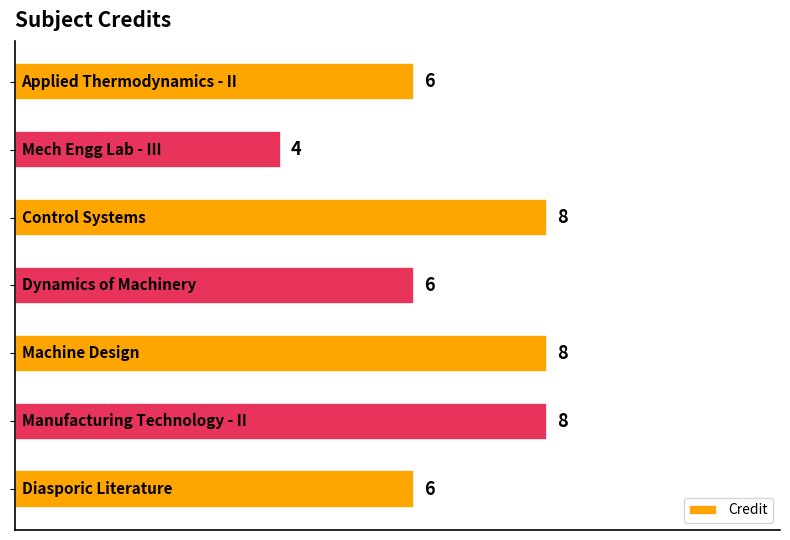

Reading bottom to top, transcribe all the data shown in this chart.

6	8	8	6	8	4	6